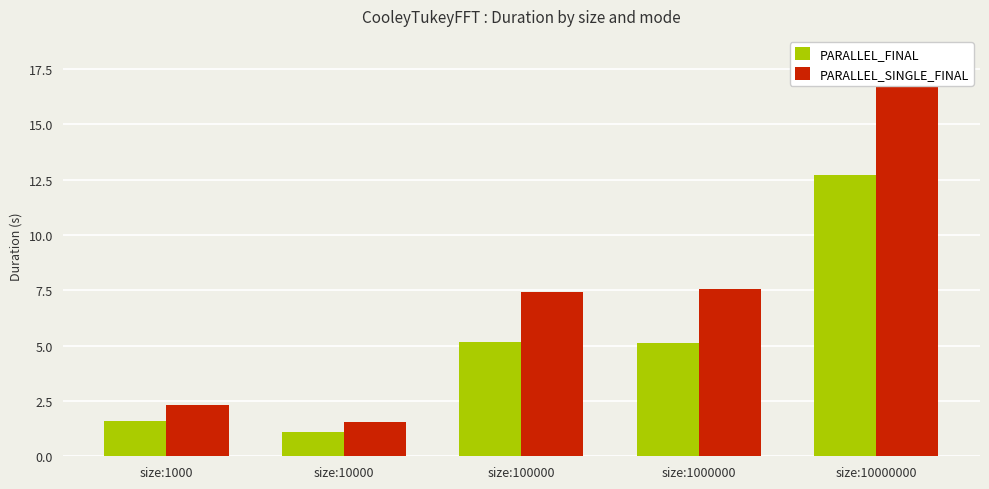

Which has a higher value, size:100000 or size:1000?

size:100000